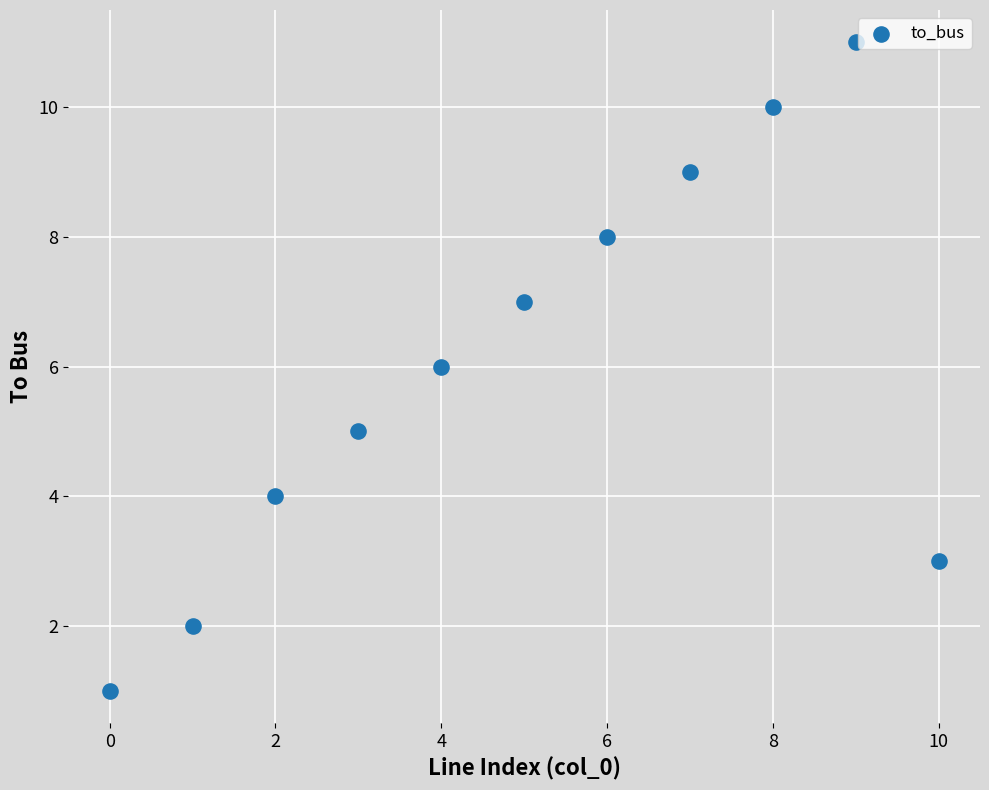

What is the average Y value?

6